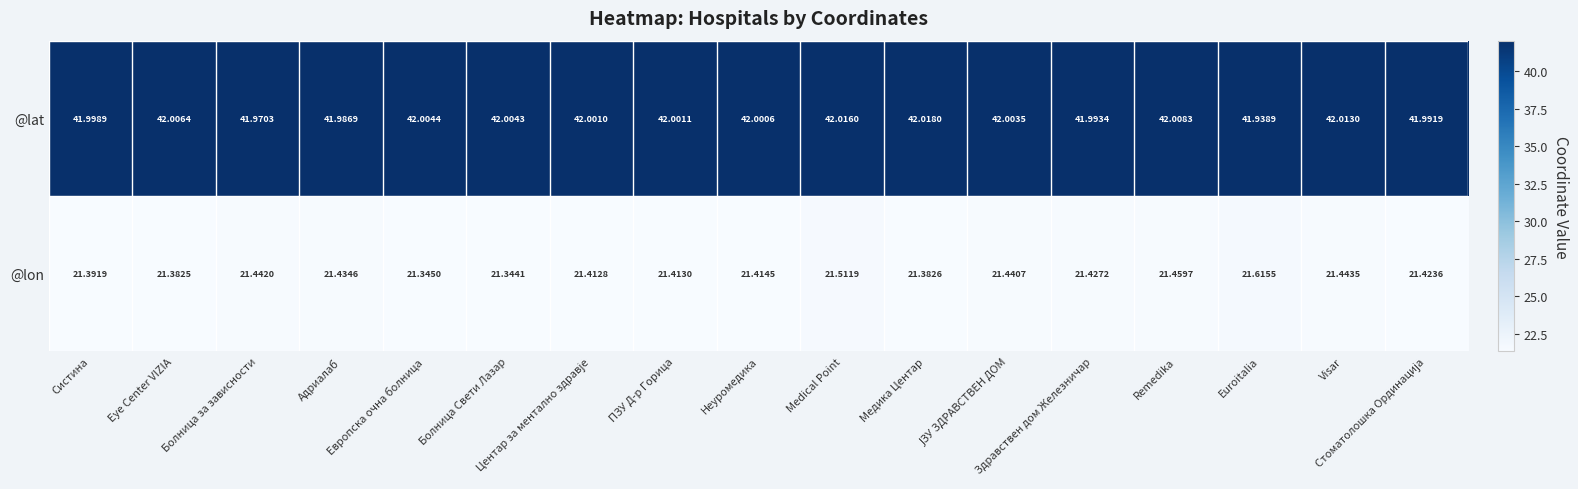

At how many categories does at least one series exceed 33?

17